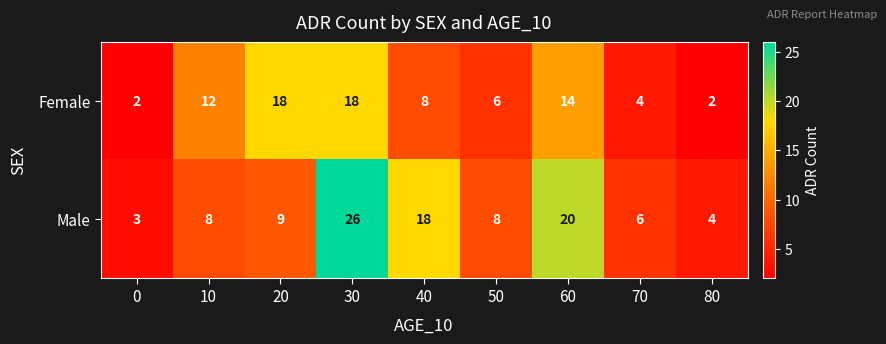

True or false: Male has a value of 13 at 50.

False